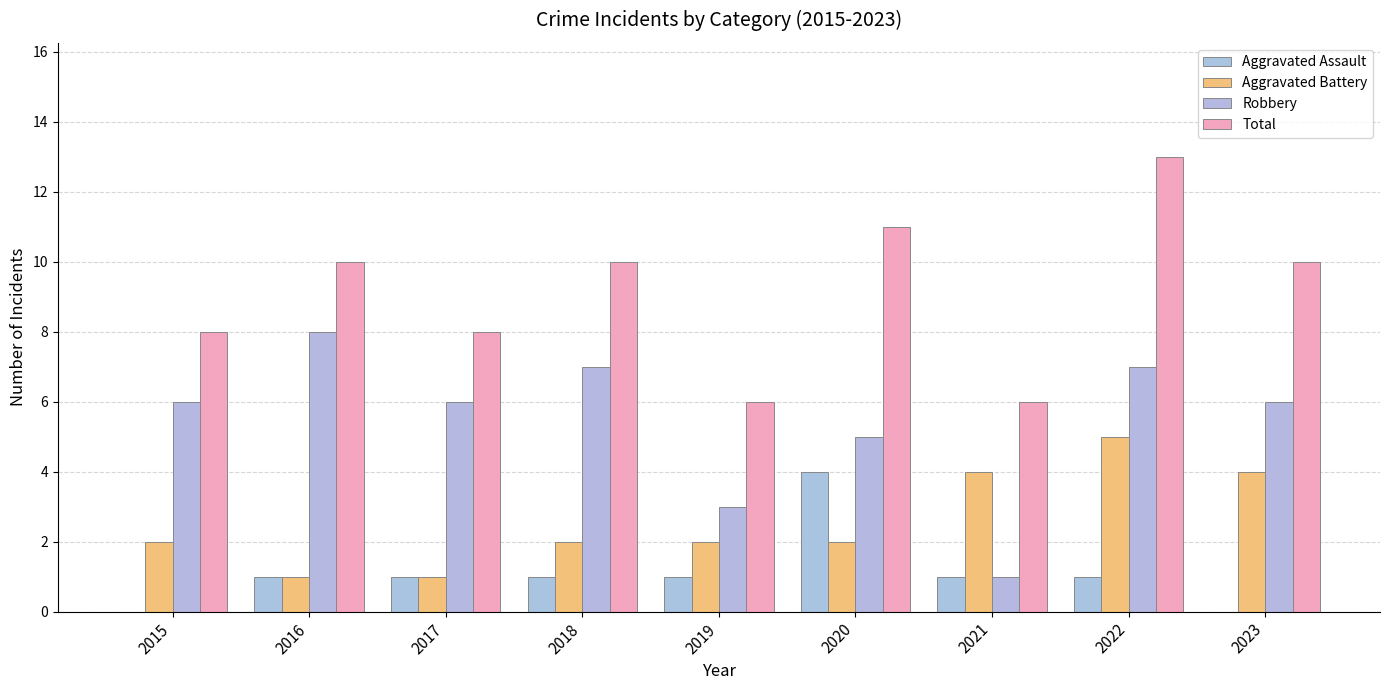

At 2022, list the series in order from smallest to largest.

Aggravated Assault, Aggravated Battery, Robbery, Total